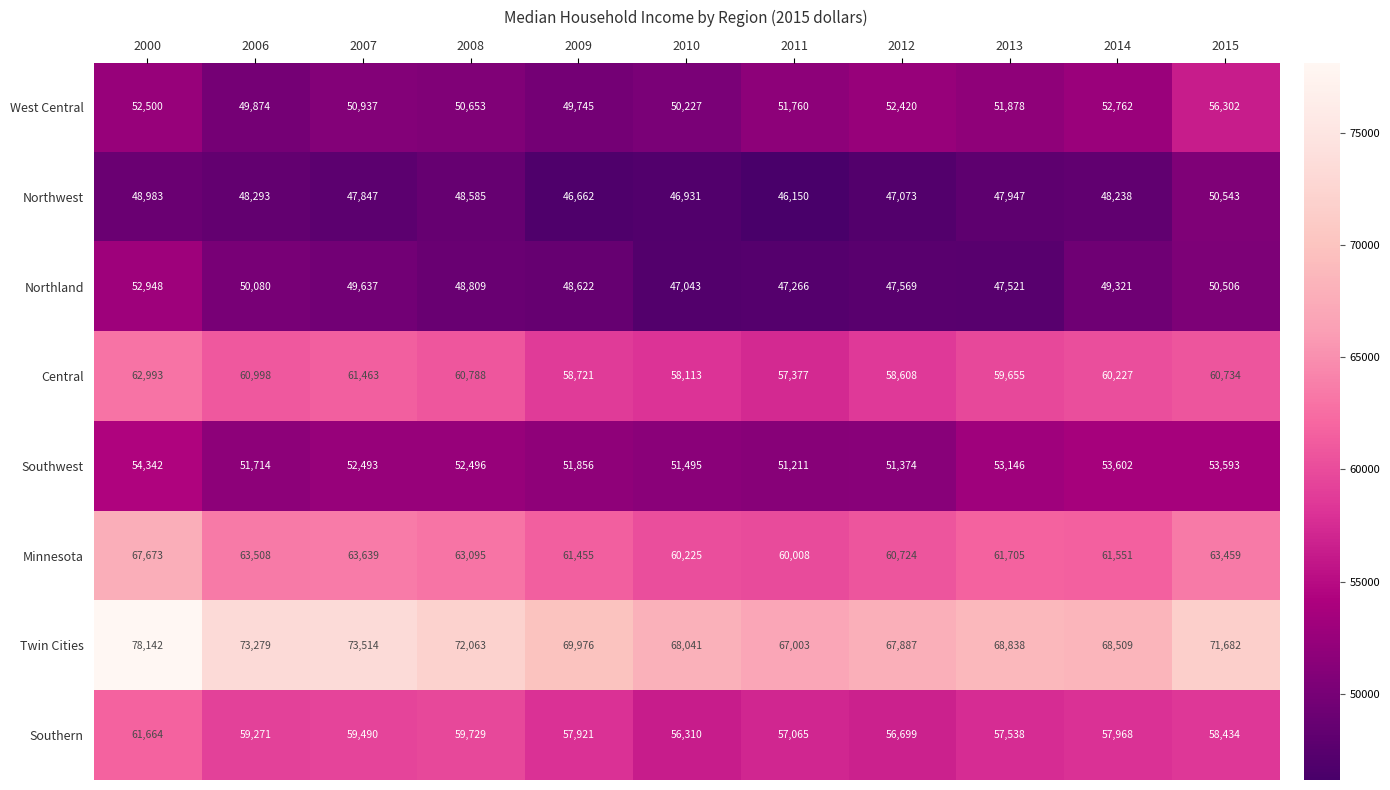

Which label corresponds to the smallest value in the chart?

2011